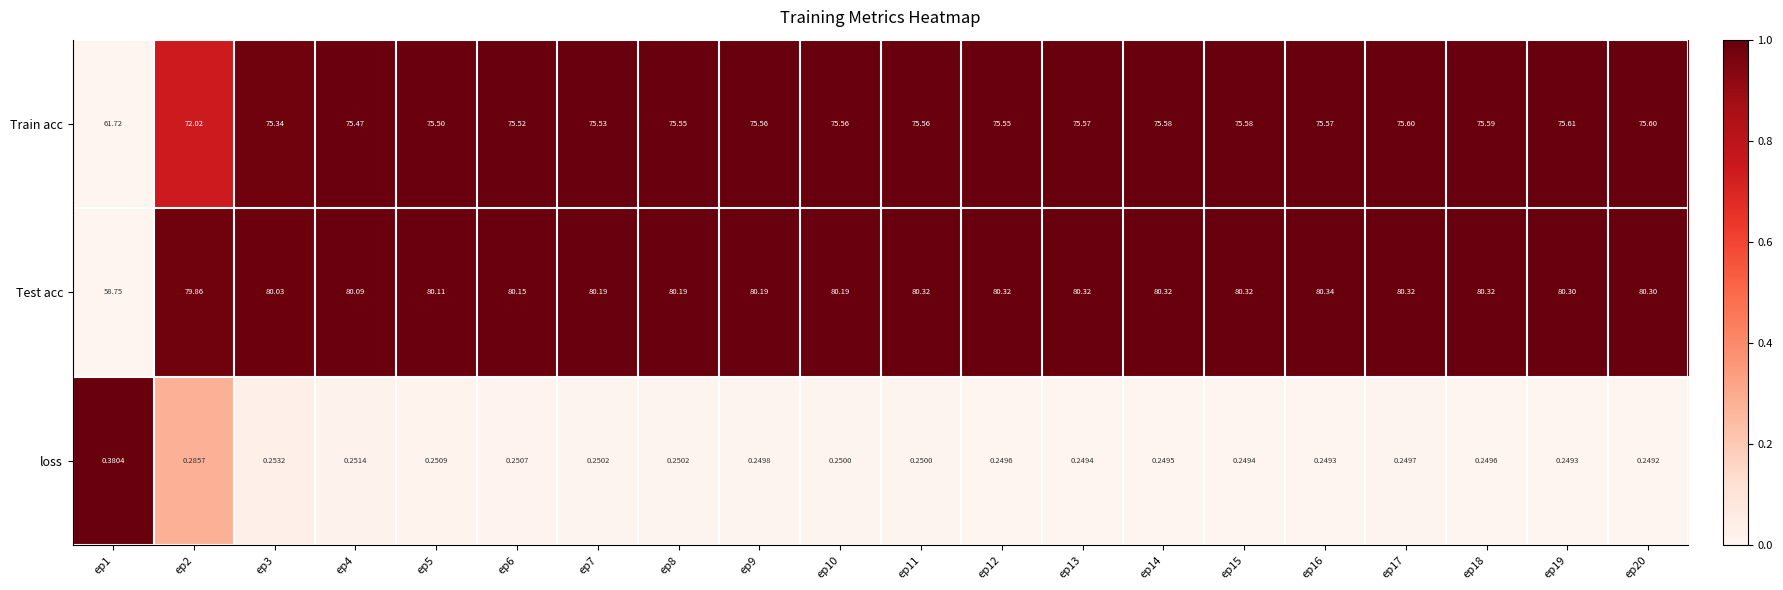

Count the number of categories in the chart.

20